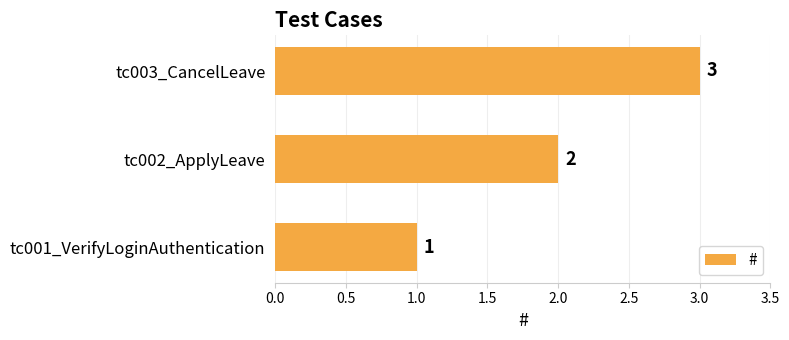

List the labels in order of value, largest first.

tc003_CancelLeave, tc002_ApplyLeave, tc001_VerifyLoginAuthentication